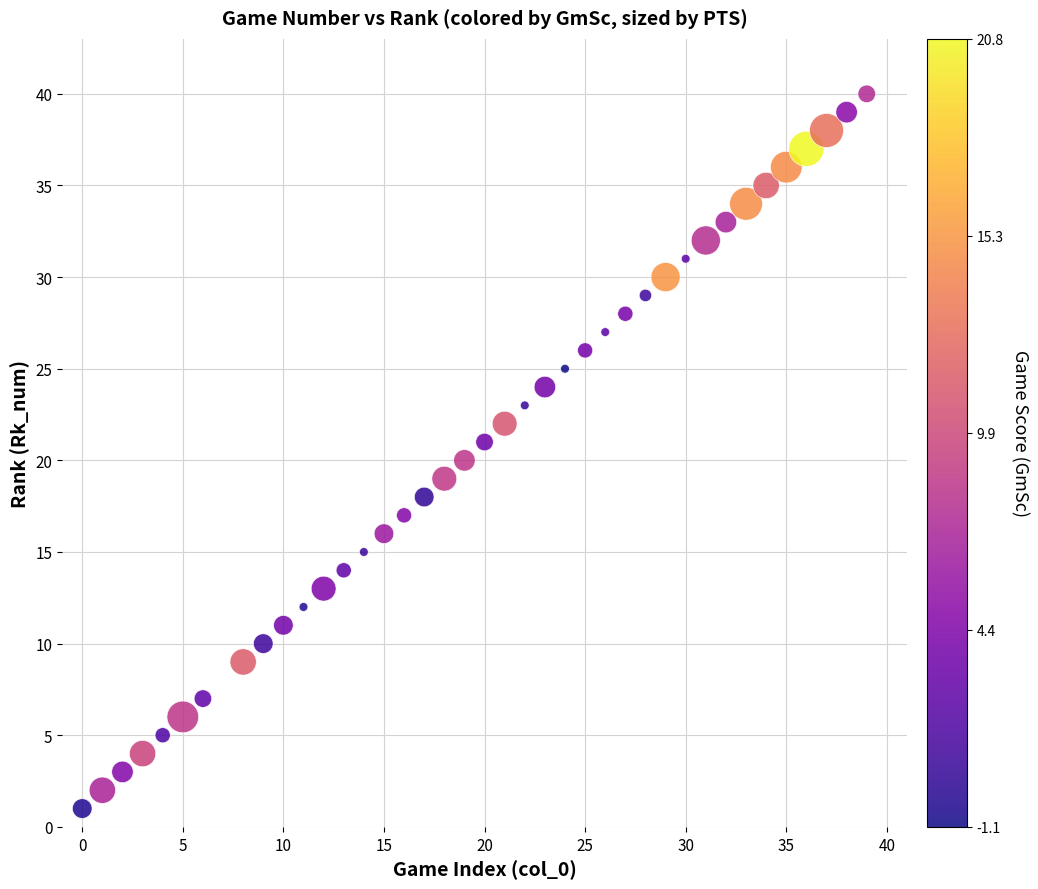

What is the range of X values (max minus min)?

39